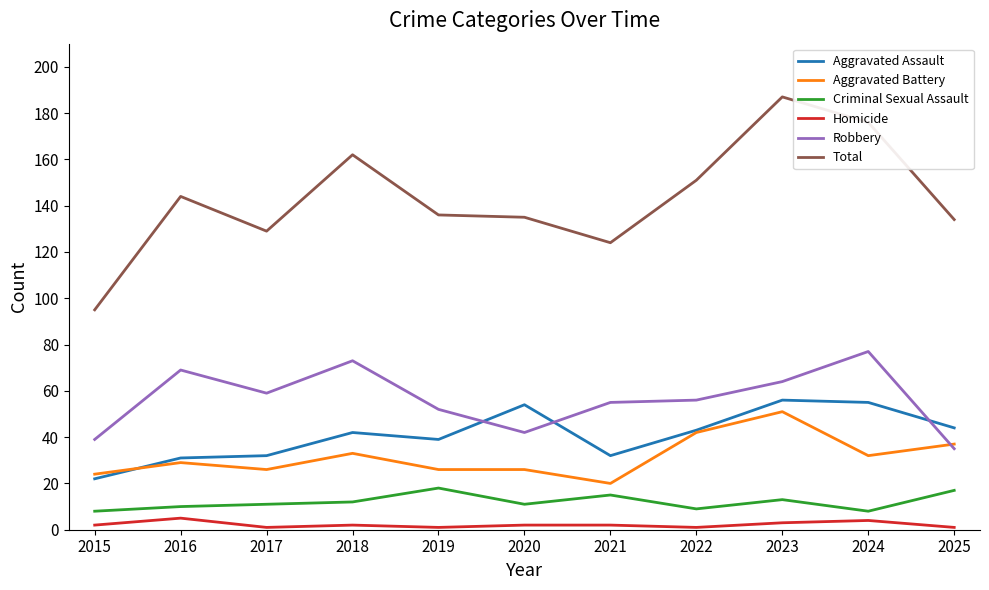

True or false: Aggravated Assault and Homicide intersect in this chart.

False